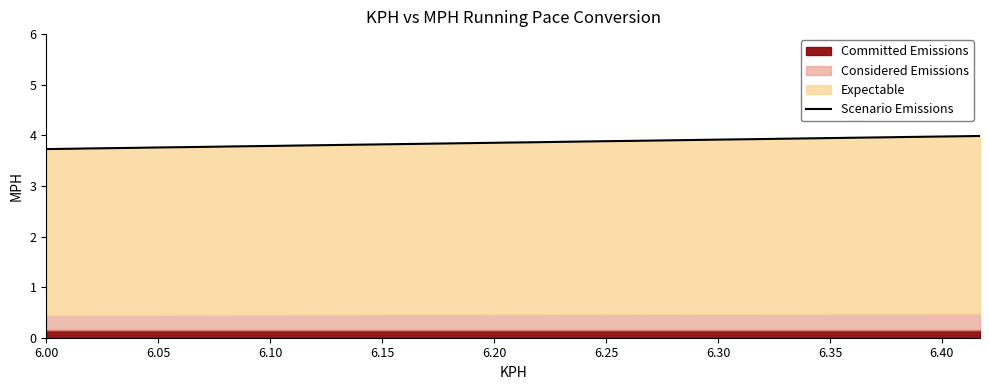

What is the value of the 10th point from the left?

3.8